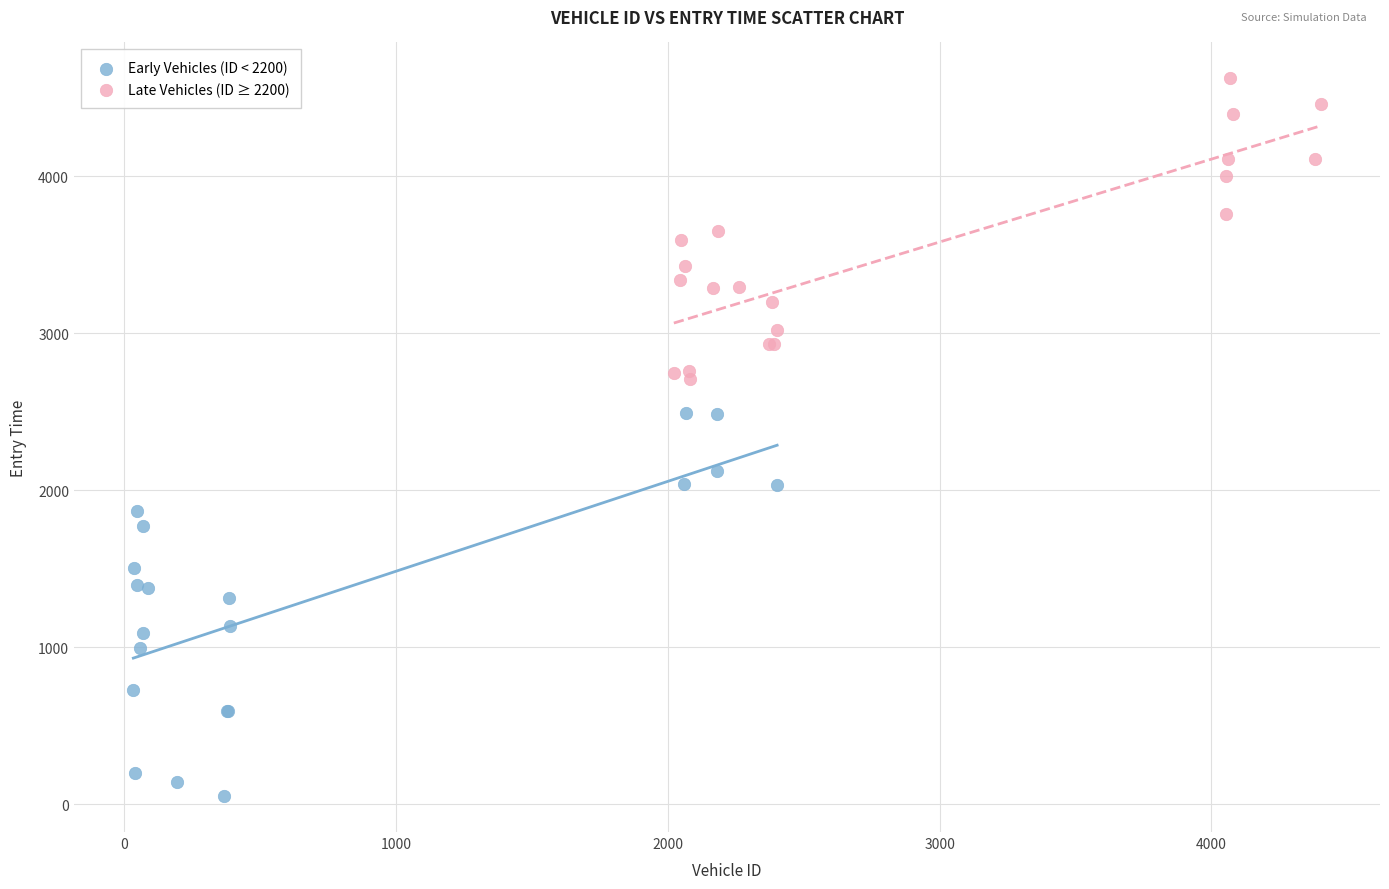

Which series contains the lowest Y value?

Early Vehicles (ID < 2200)